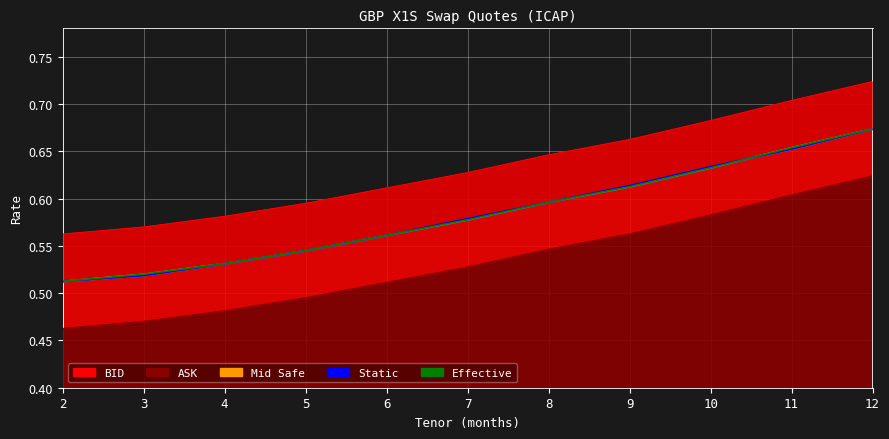

List the labels in order of Static value, largest first.

12, 11, 10, 9, 8, 7, 6, 5, 4, 3, 2